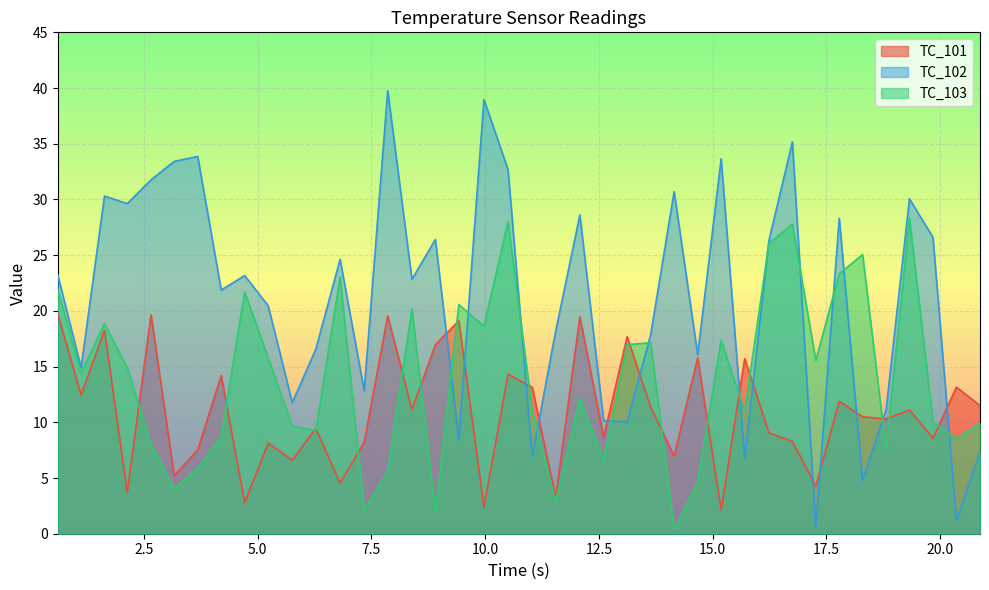

True or false: TC_101 has more than 2 interior local peaks.

True